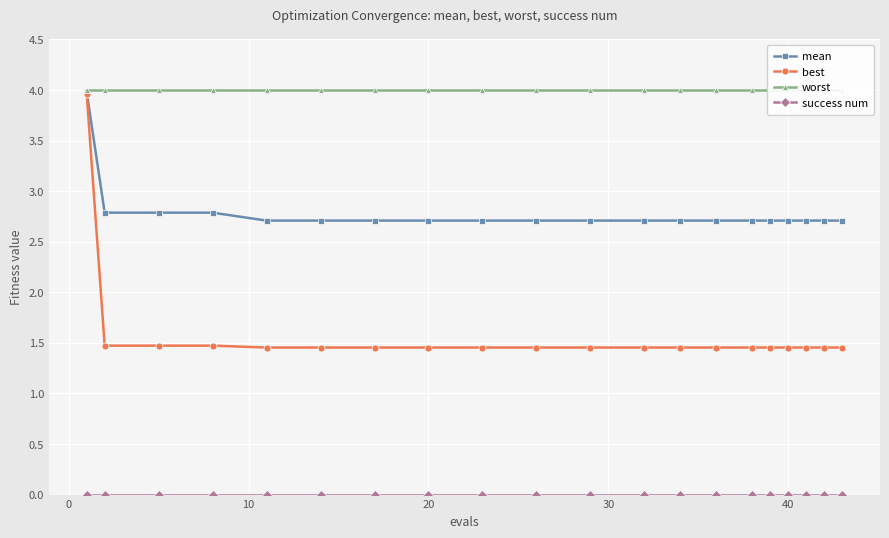

How many best values are between 1 and 2?

19